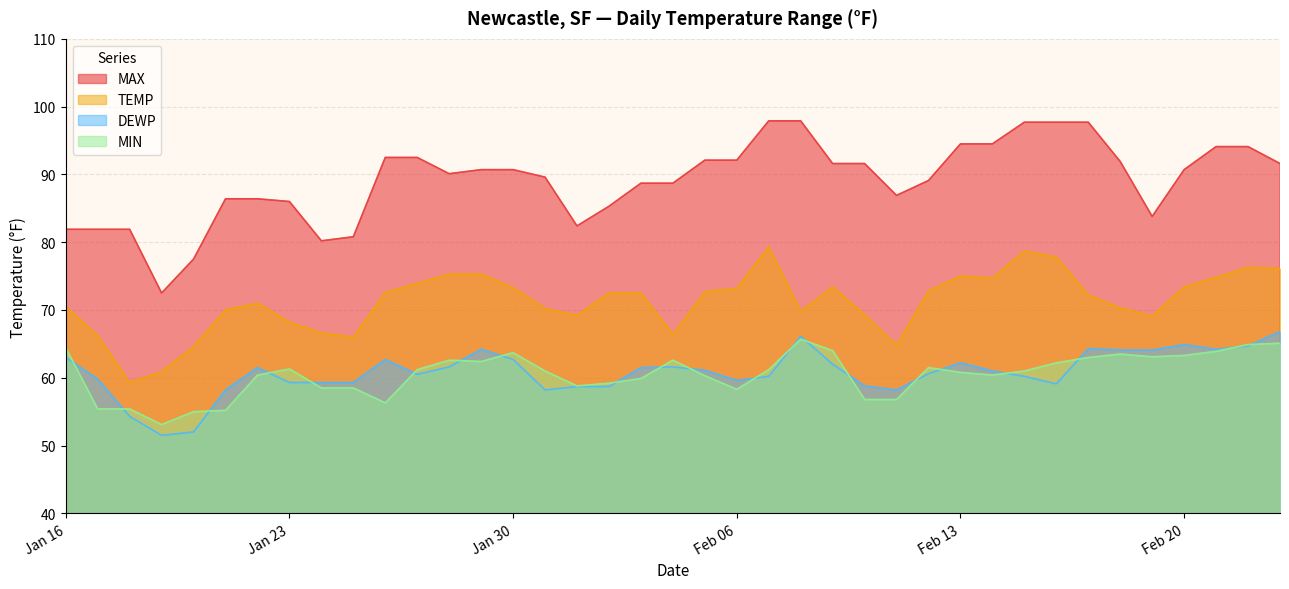

Is it true that DEWP equals 62.7 at Jan 30?

True